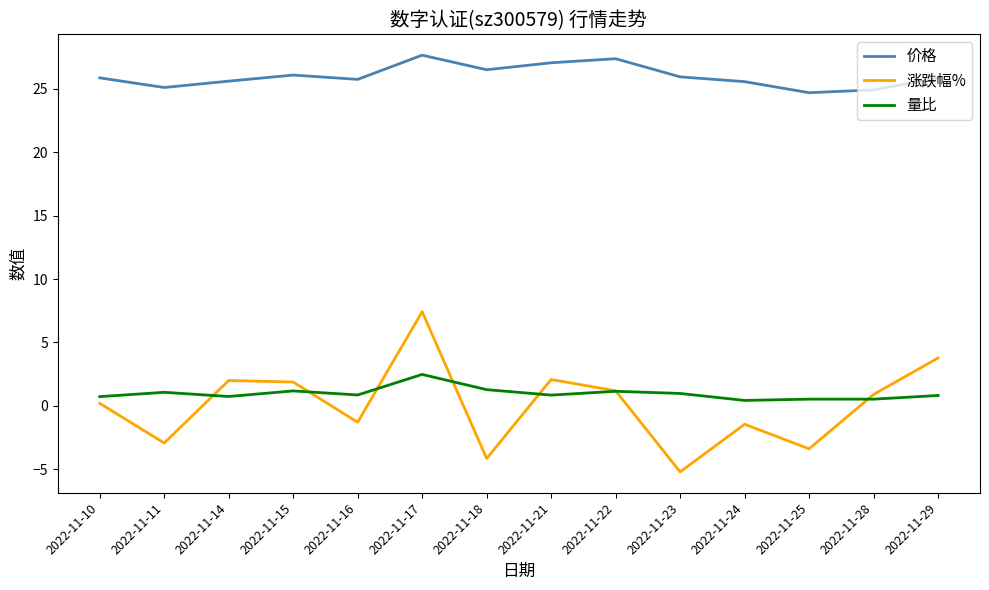

How many categories are shown in the chart?

14